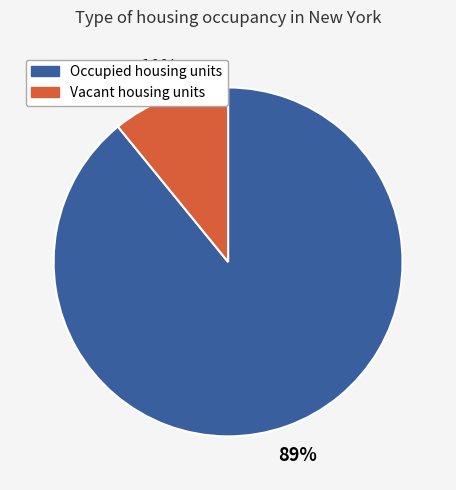

True or false: Vacant housing units accounts for 11% of the total.

True